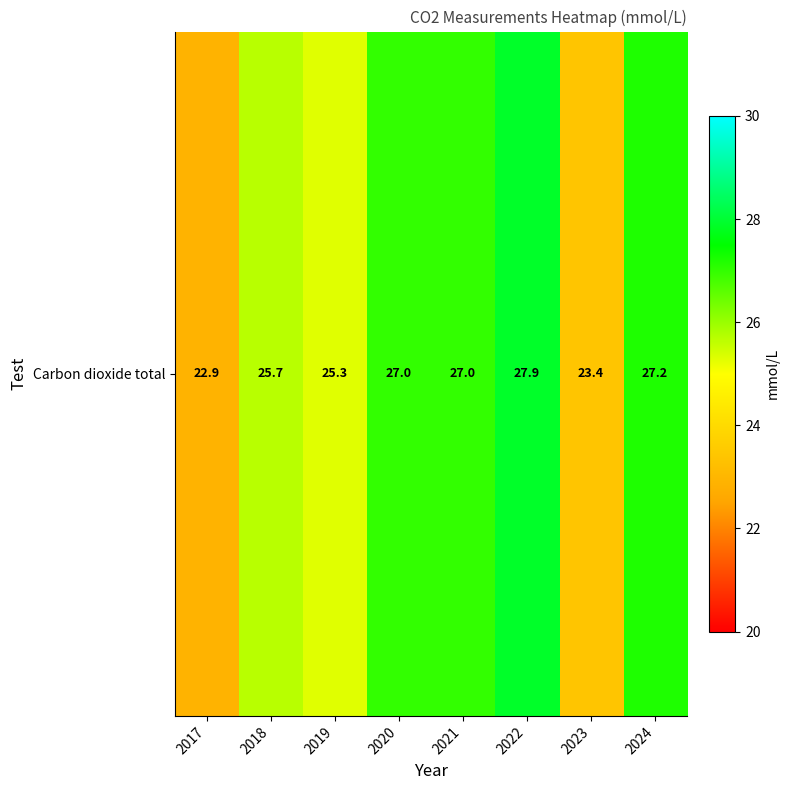

What is the ratio of the value at 2024 to the value at 2019?

1.1